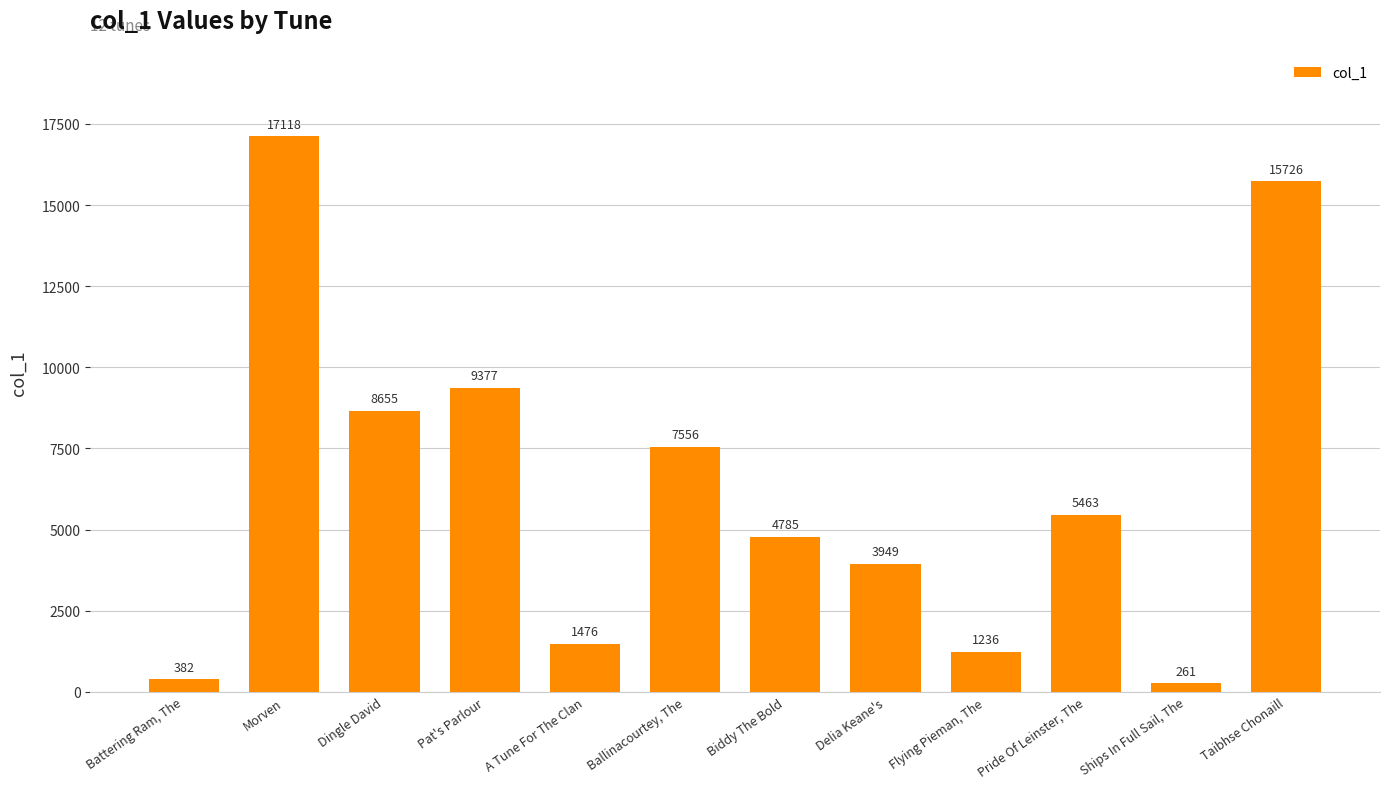

Reading left to right, list all the values displayed in this chart.

Battering Ram, The=382	Morven=17118	Dingle David=8655	Pat's Parlour=9377	A Tune For The Clan=1476	Ballinacourtey, The=7556	Biddy The Bold=4785	Delia Keane's=3949	Flying Pieman, The=1236	Pride Of Leinster, The=5463	Ships In Full Sail, The=261	Taibhse Chonaill=15726